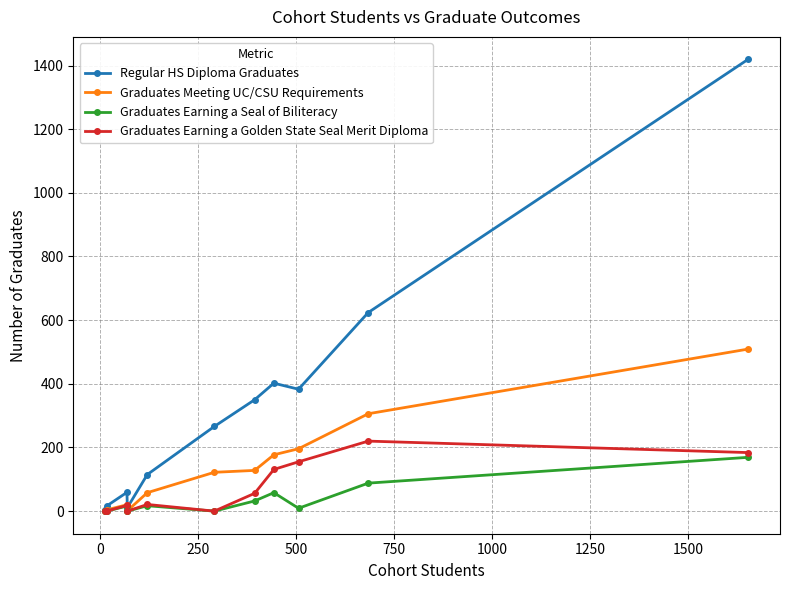

Which series has the widest spread of values?

Regular HS Diploma Graduates